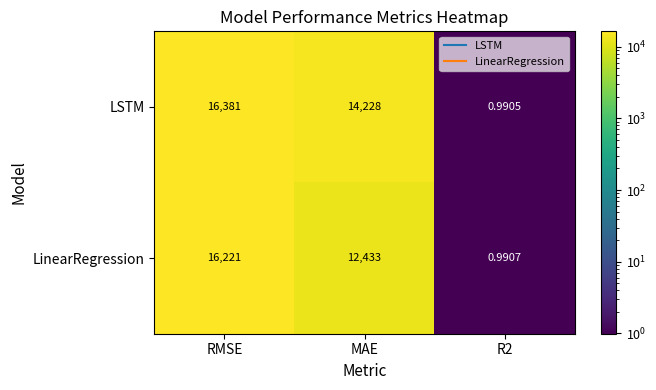

Which series has the largest range (max minus min)?

LSTM